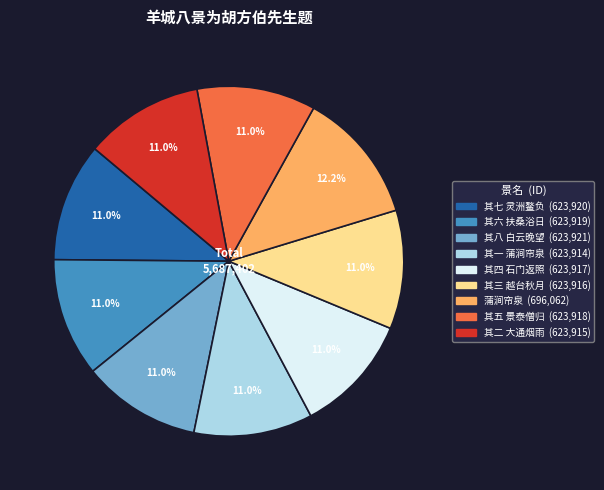

To the nearest percent, what percentage of the pie is 其二 大通烟雨?

11%